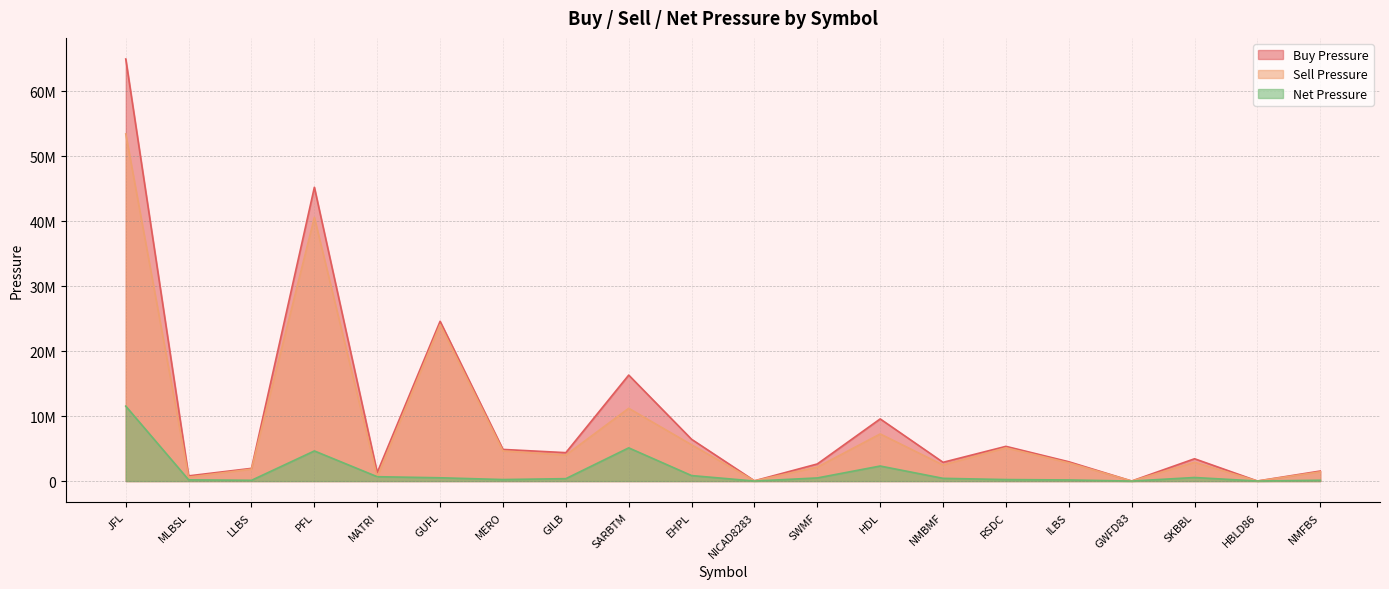

Between PFL and HBLD86, which series saw the biggest shift?

Buy Pressure